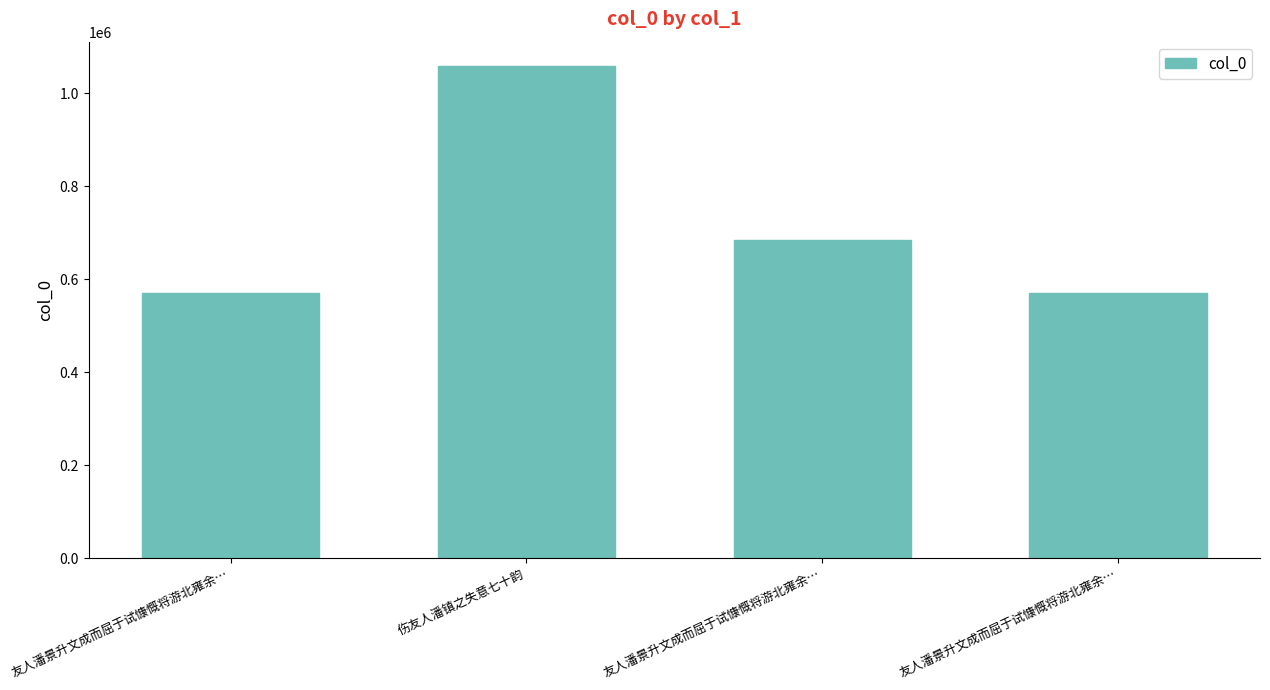

Does the chart contain any negative values?

No